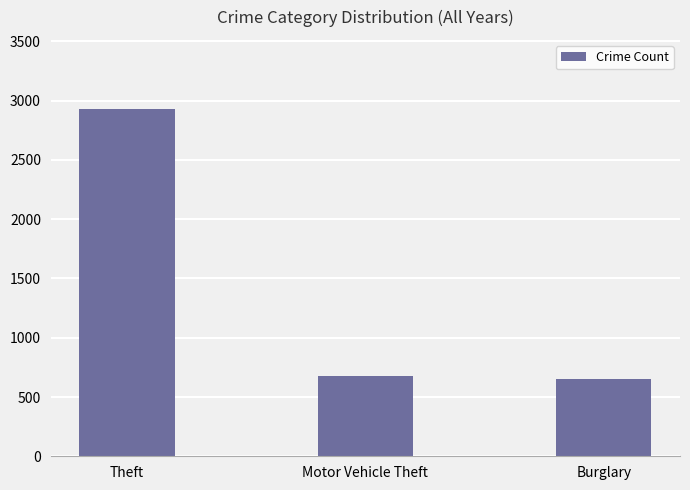

How many bars are there in total?

3